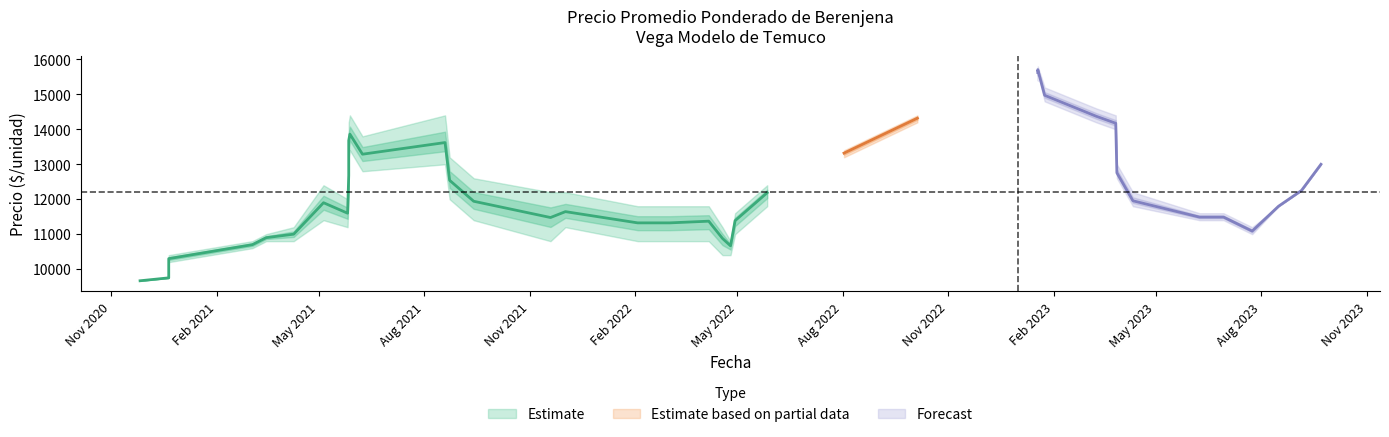

True or false: Precio promedio ponderado and Precio maximo intersect in this chart.

False